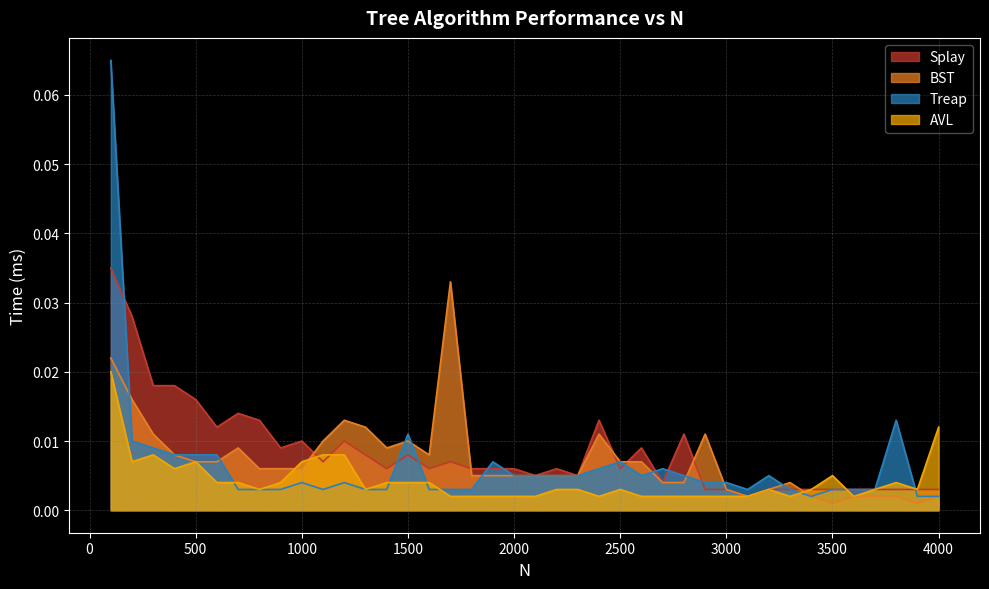

At which label does AVL reach its peak?

100